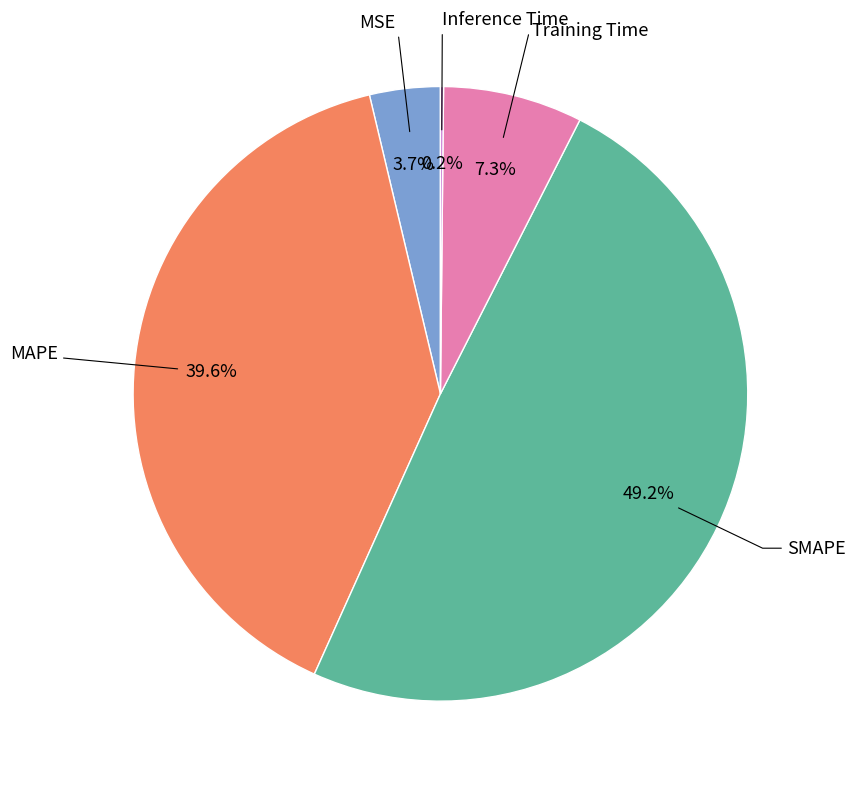

Does any single category account for the majority?

No